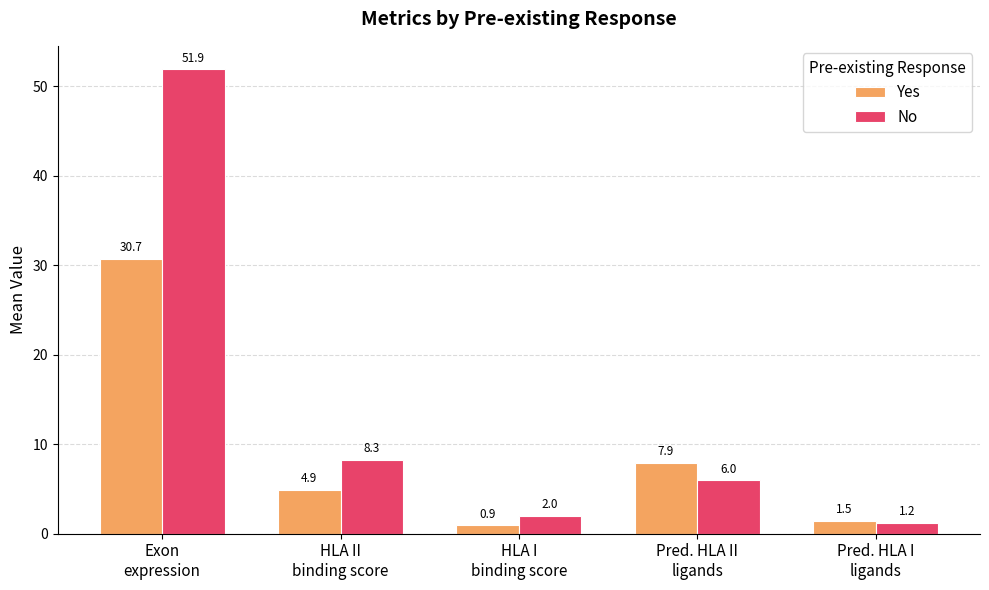

Rank the series by their maximum value, from lowest to highest.

Yes, No